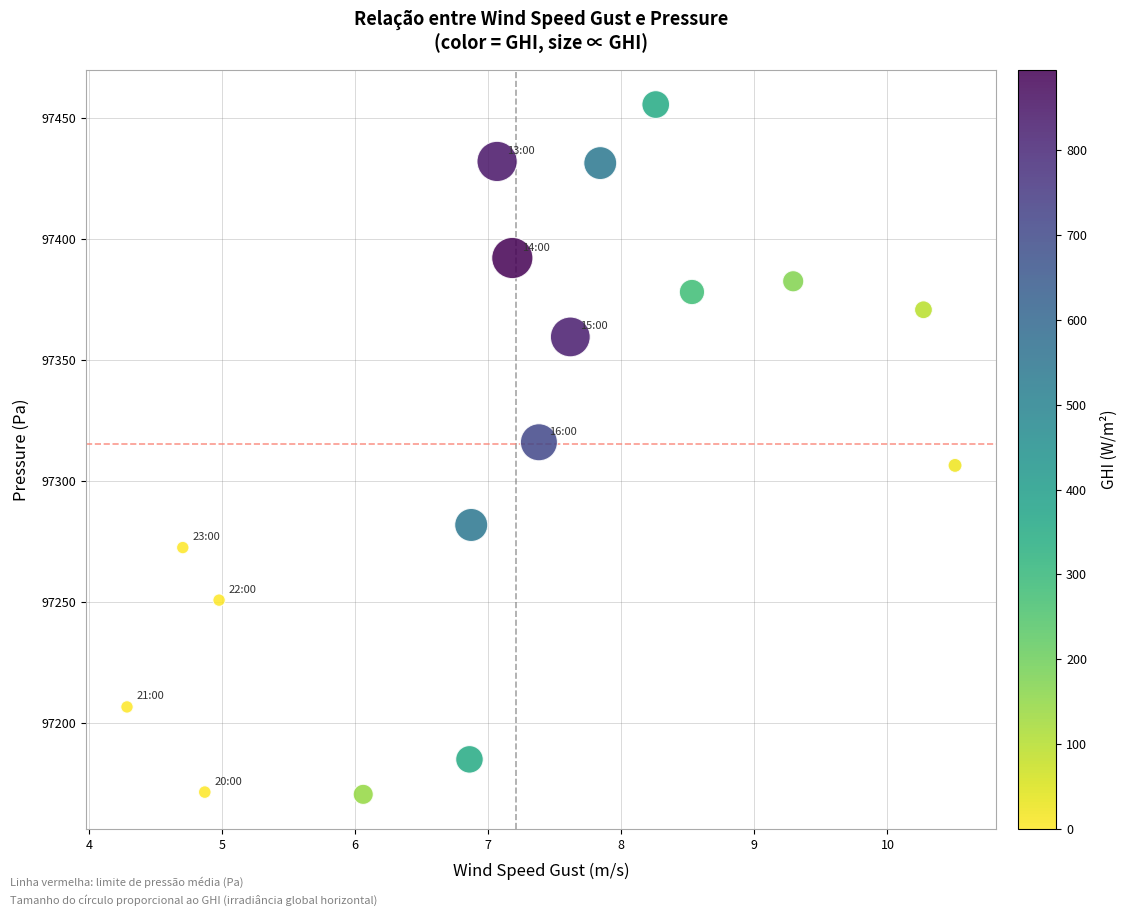

What is the range of X values (max minus min)?

6.2